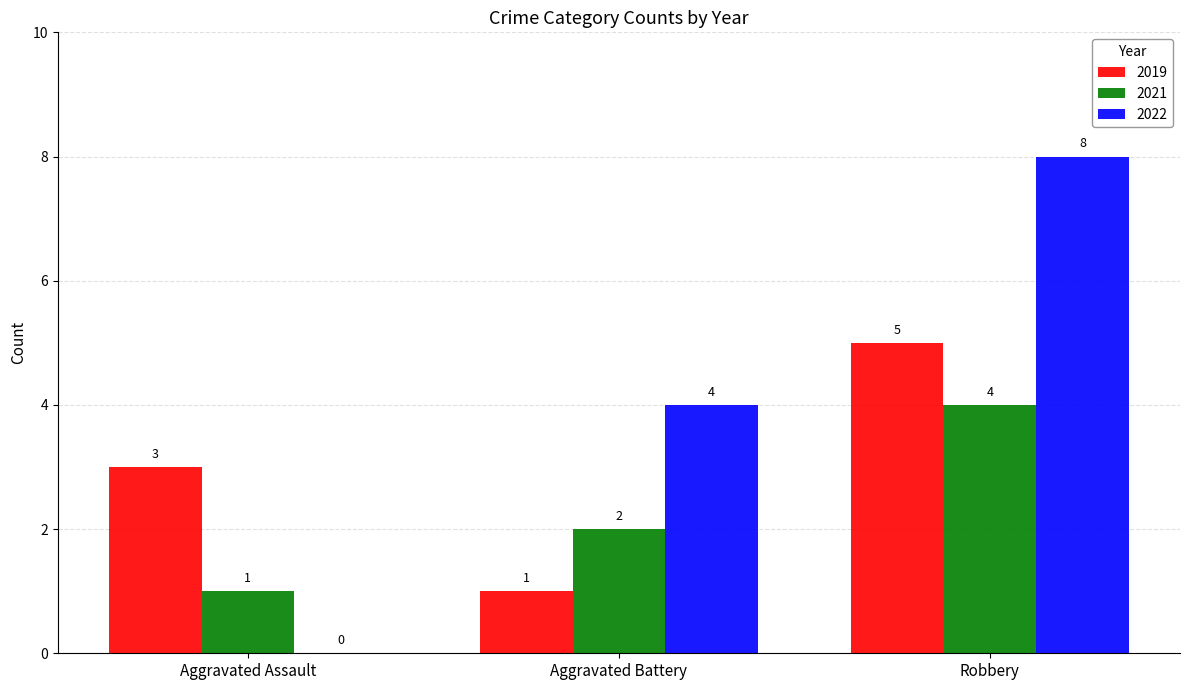

At which category is the sum across all series the highest?

Robbery